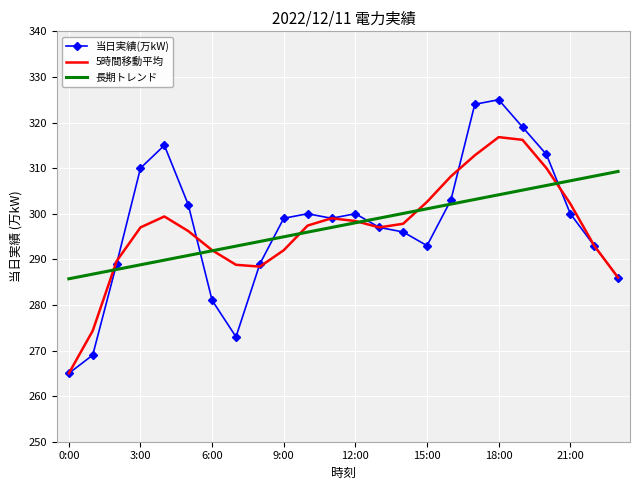

Which series has the largest range (max minus min)?

当日実績(万kW)